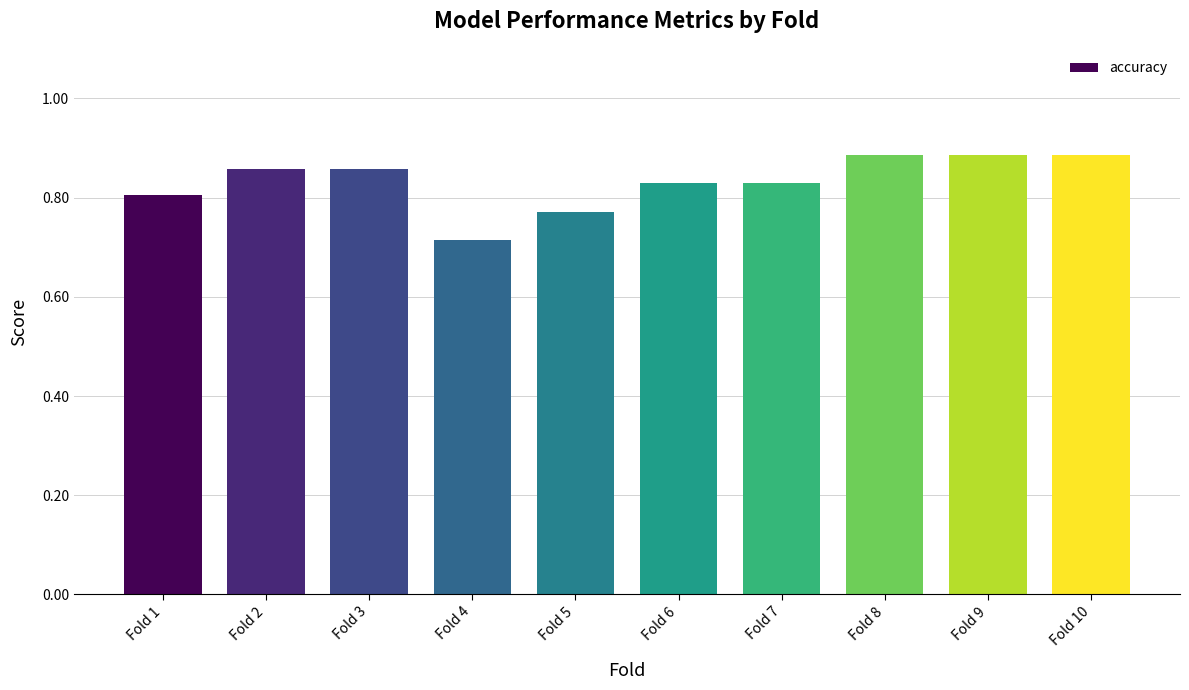

Which has a higher value, Fold 5 or Fold 8?

Fold 8